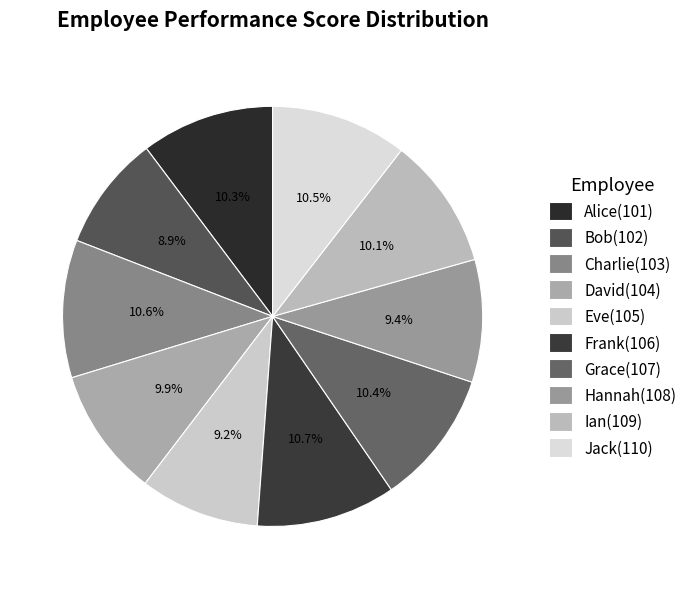

Which has a higher value, Eve(105) or Frank(106)?

Frank(106)